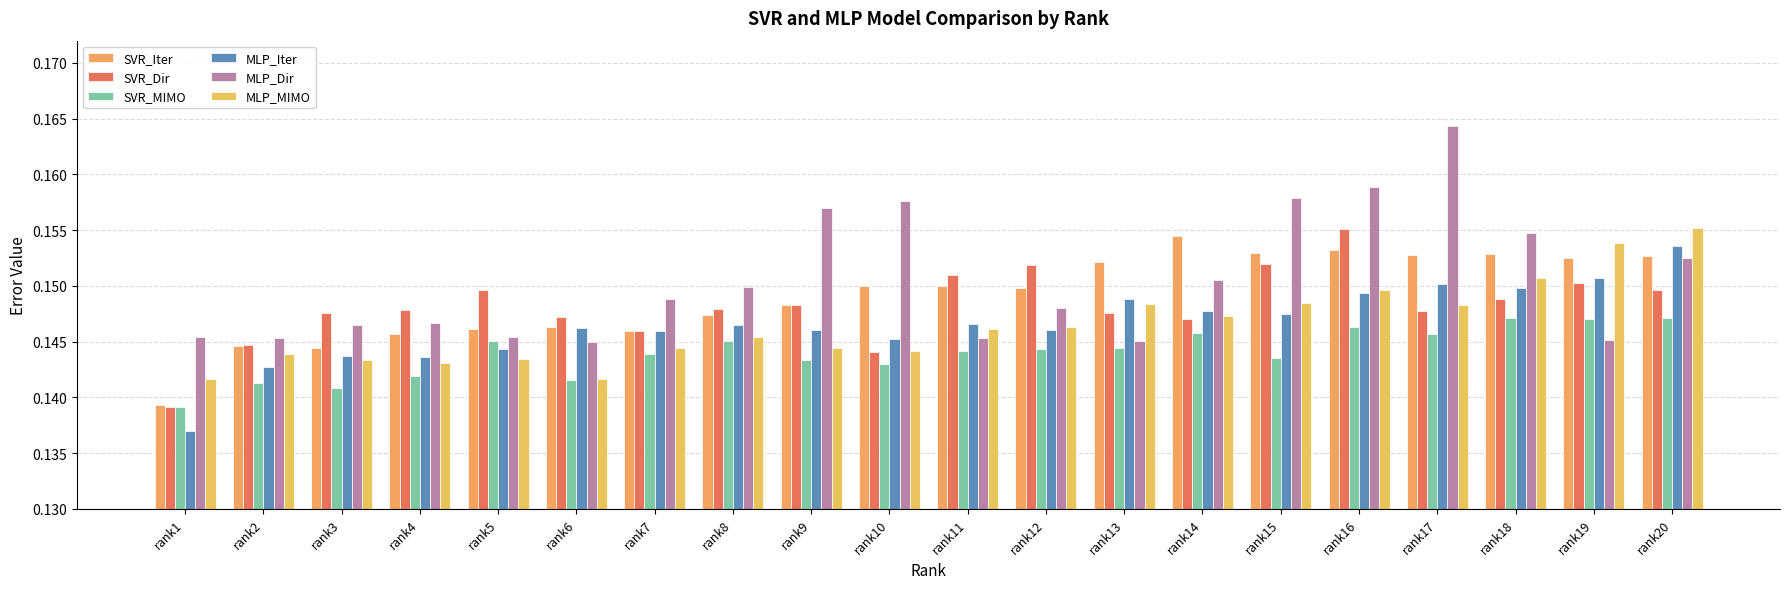

Which category has the lowest value in the MLP_Iter series?

rank1